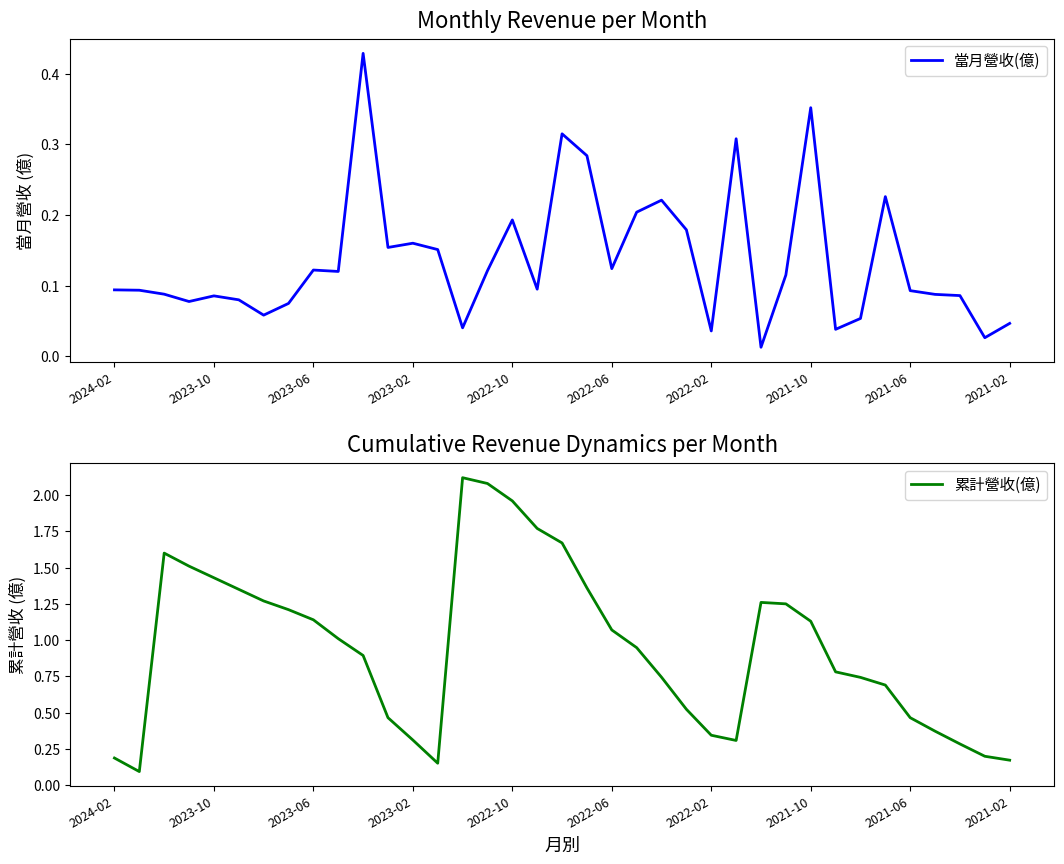

List the series in order of their peak value, highest first.

累計營收(億), 當月營收(億)